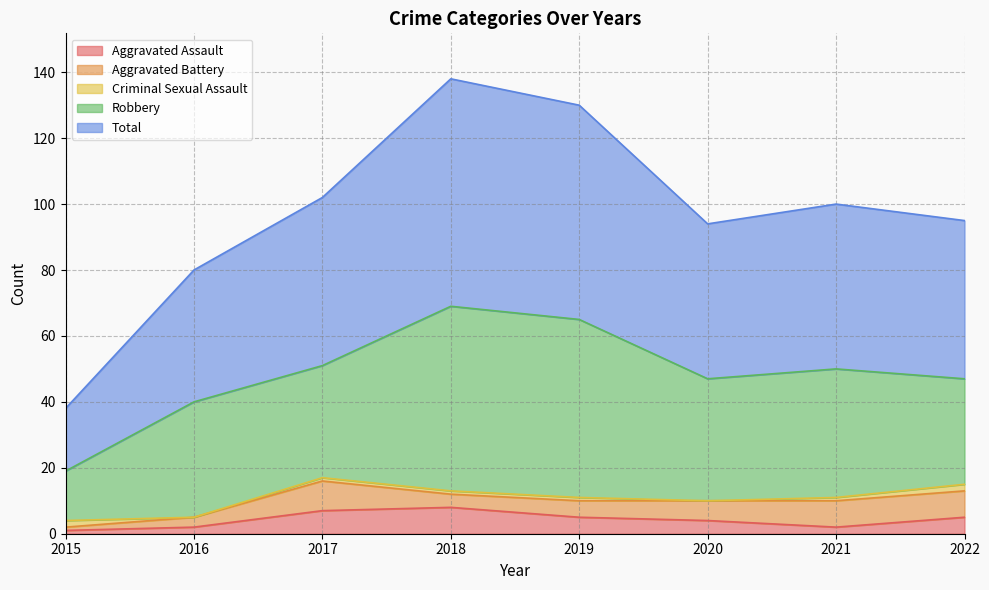

At how many categories does at least one series exceed 0?

8